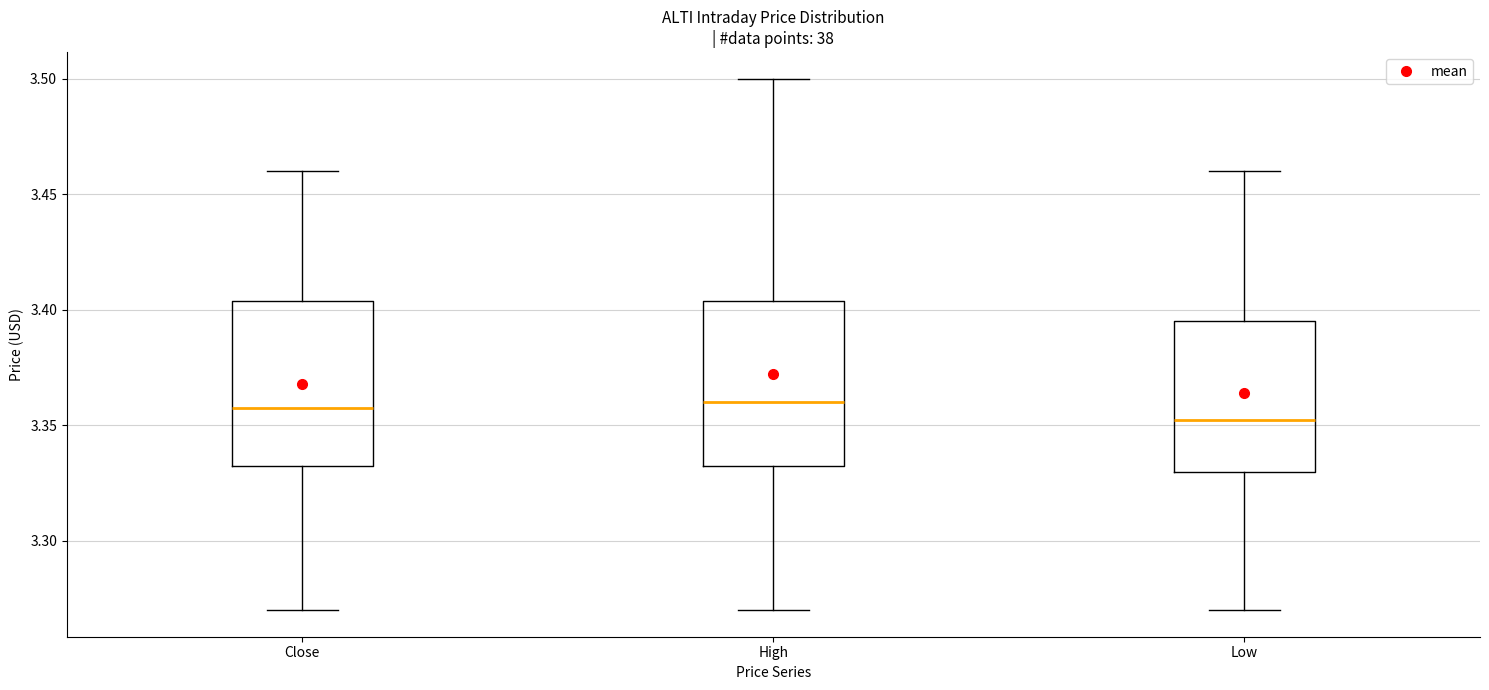

Reading left to right, read every box against the y-axis: the position of its median line, the range the box covers, and the ends of its whiskers. The values are not printed on the chart, so give them approximately, as read against the axis.

Close: median 3.355, box 3.330 to 3.405, whiskers 3.270 to 3.460
High: median 3.360, box 3.330 to 3.405, whiskers 3.270 to 3.500
Low: median 3.350, box 3.330 to 3.395, whiskers 3.270 to 3.460